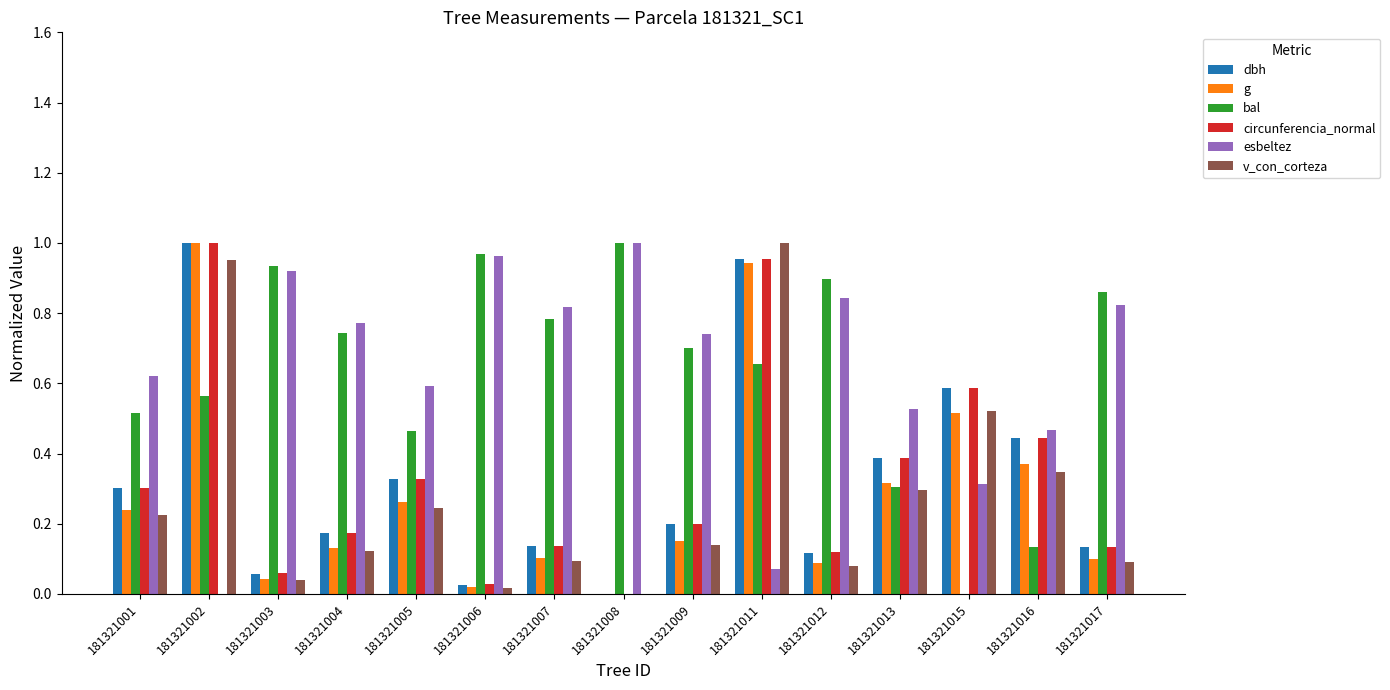

What are all the series names shown in the legend?

dbh, g, bal, circunferencia_normal, esbeltez, v_con_corteza